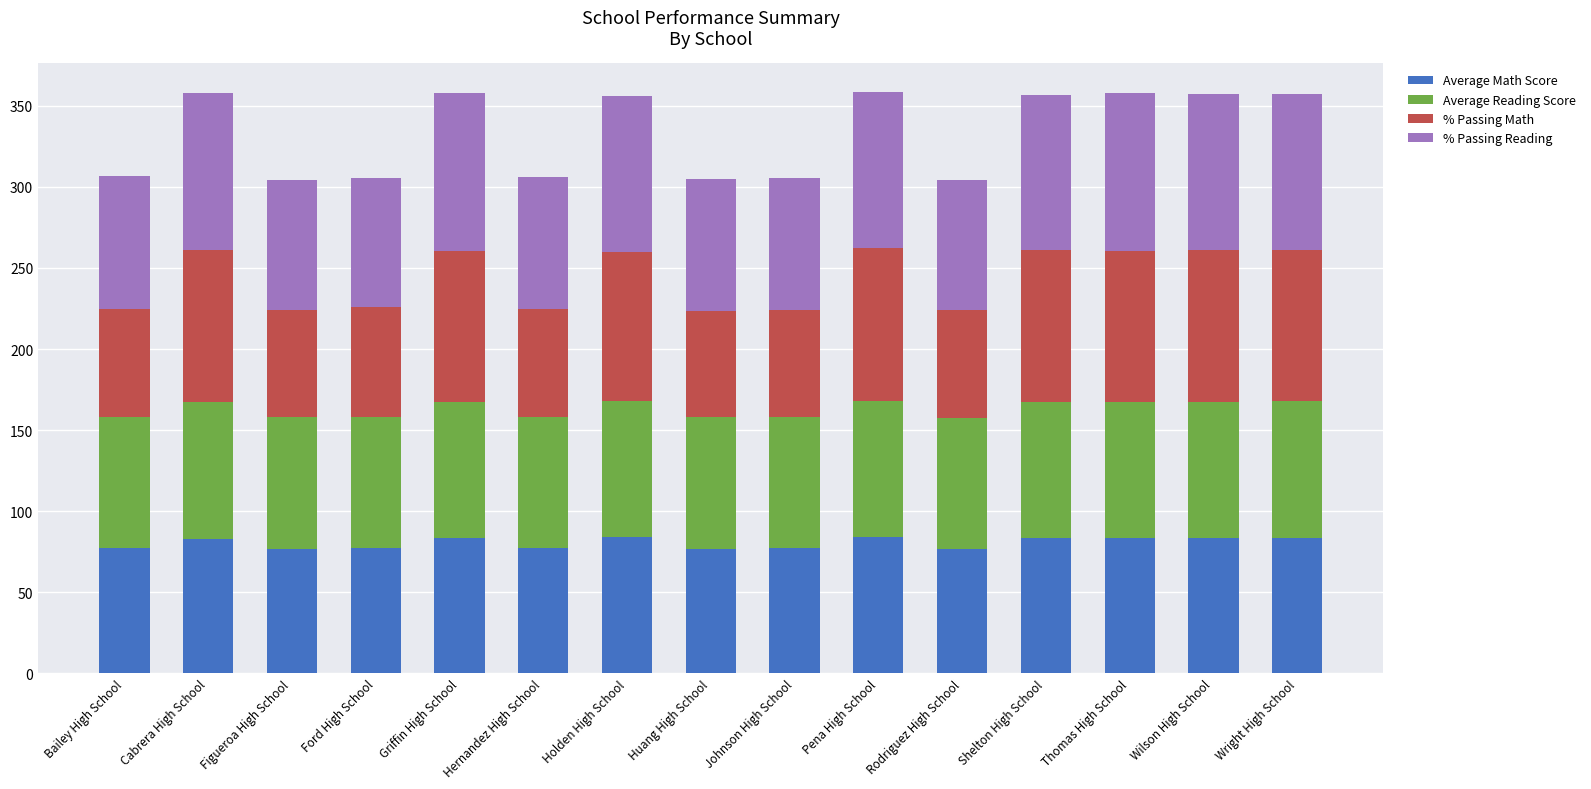

What is the maximum value for Average Math Score?

83.8